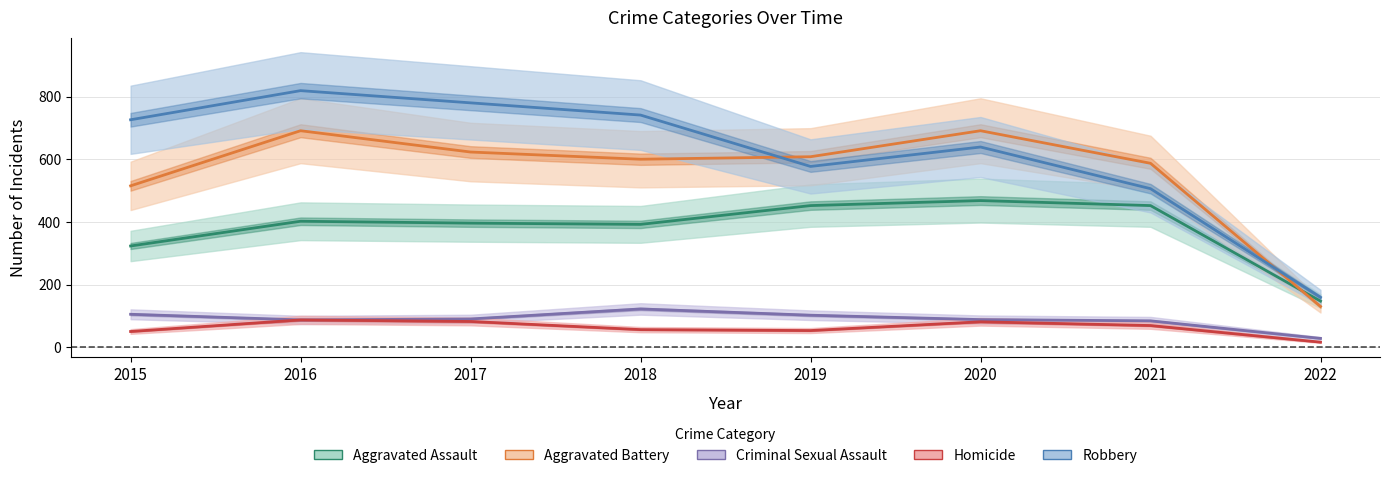

What are all the series names shown in the legend?

Aggravated Assault, Aggravated Battery, Criminal Sexual Assault, Homicide, Robbery